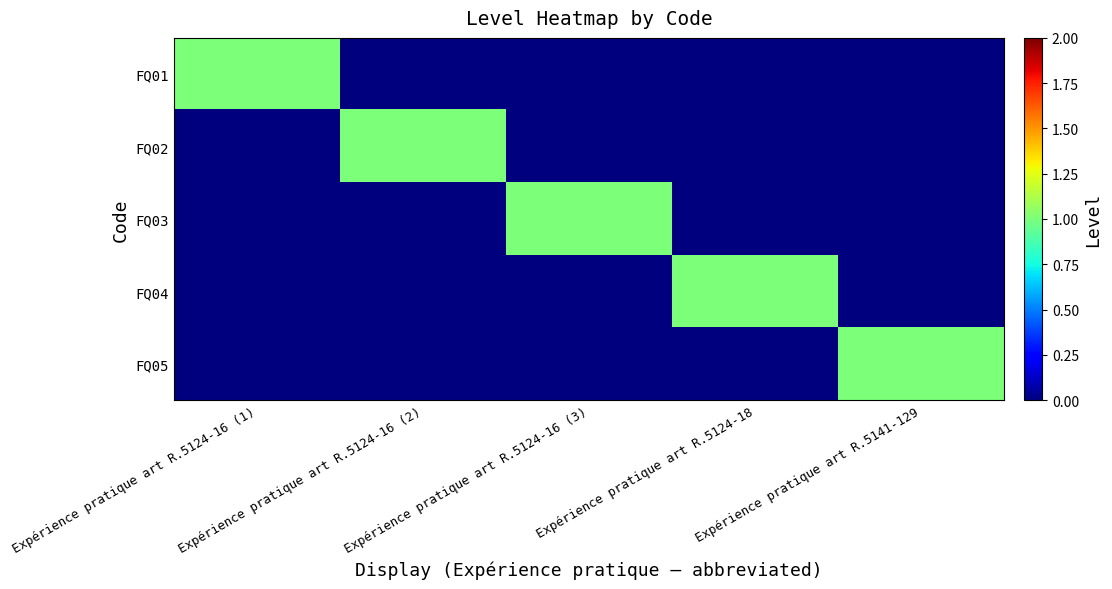

Rank the series at Expérience pratique art R.5124-16 (1) from lowest to highest value.

FQ02, FQ03, FQ04, FQ05, FQ01